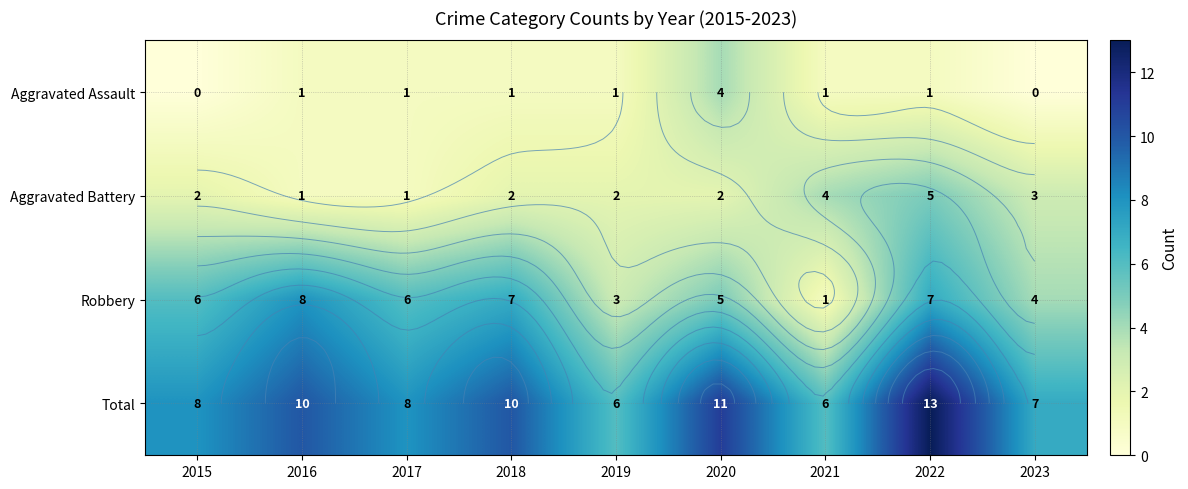

At 2023, list the series in order from smallest to largest.

Aggravated Assault, Aggravated Battery, Robbery, Total